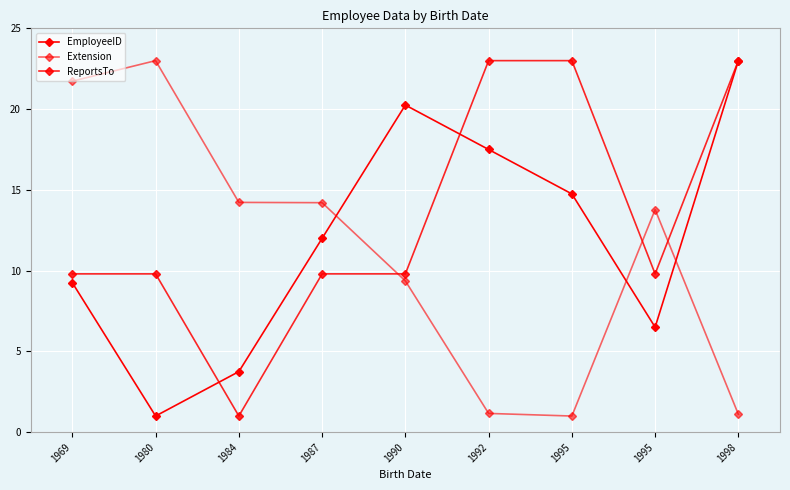

Reading left to right, what are all the values shown in this chart?

EmployeeID: 9.2	1.0	3.8	12.0	20.2	17.5	14.8	6.5	23.0
Extension: 21.7	23.0	14.2	14.2	9.4	1.2	1.0	13.8	1.1
ReportsTo: 9.8	9.8	1.0	9.8	9.8	23.0	23.0	9.8	23.0